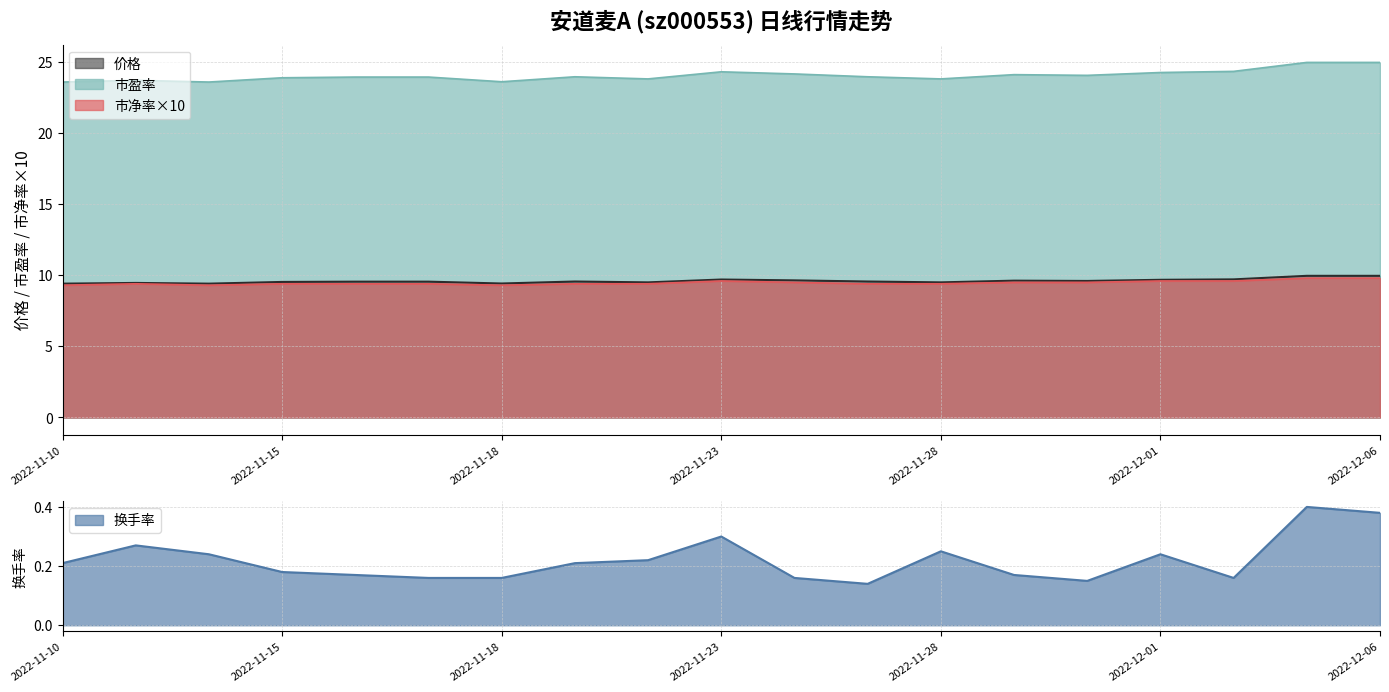

True or false: 市净率 and 价格 intersect in this chart.

False